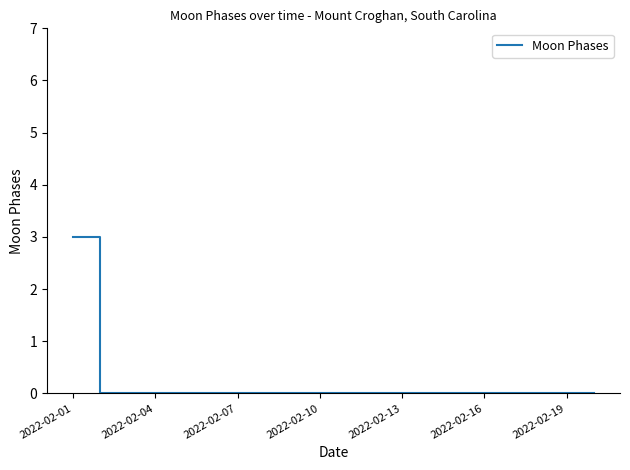

What is the difference between the maximum and minimum values?

3